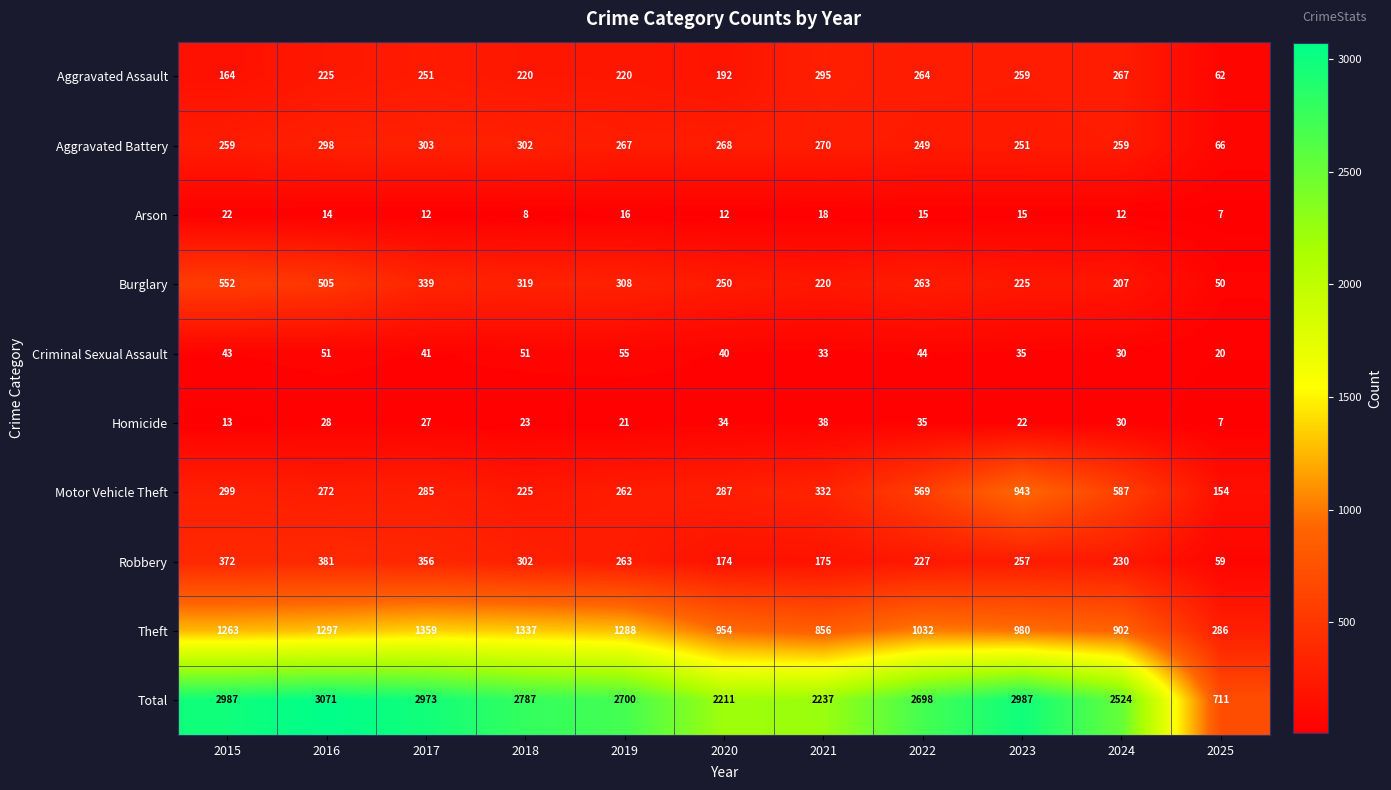

Rank the series by their maximum value, from highest to lowest.

Total, Theft, Motor Vehicle Theft, Burglary, Robbery, Aggravated Battery, Aggravated Assault, Criminal Sexual Assault, Homicide, Arson